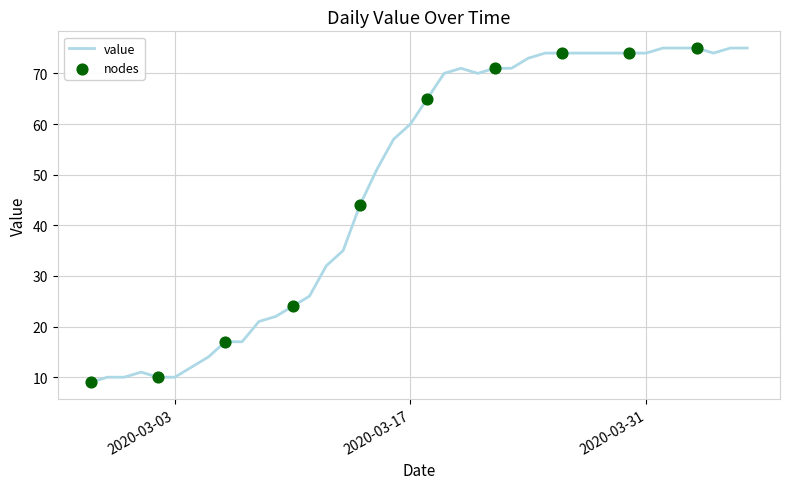

What is the difference between the maximum and minimum values?

66